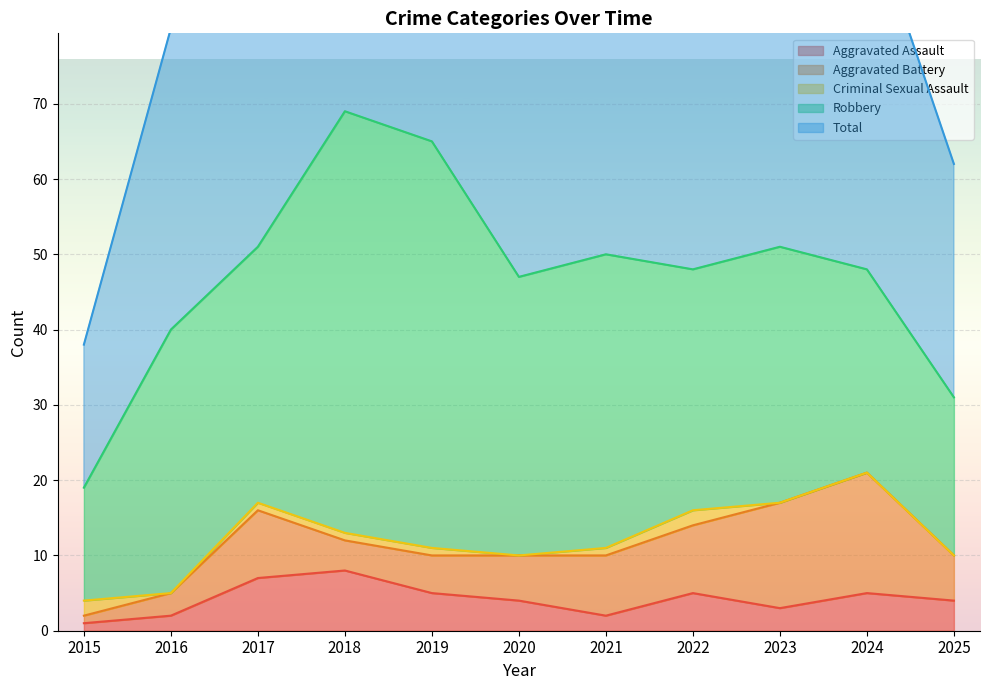

The value of Criminal Sexual Assault at 2017 is 1. True or false?

True